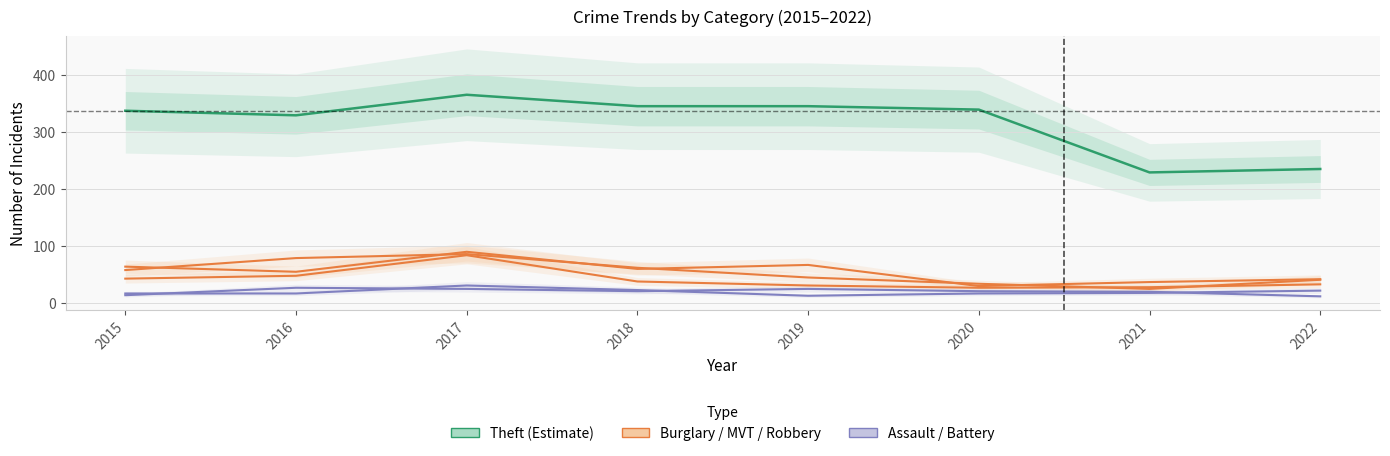

How many interior local peaks does the Robbery series have?

1